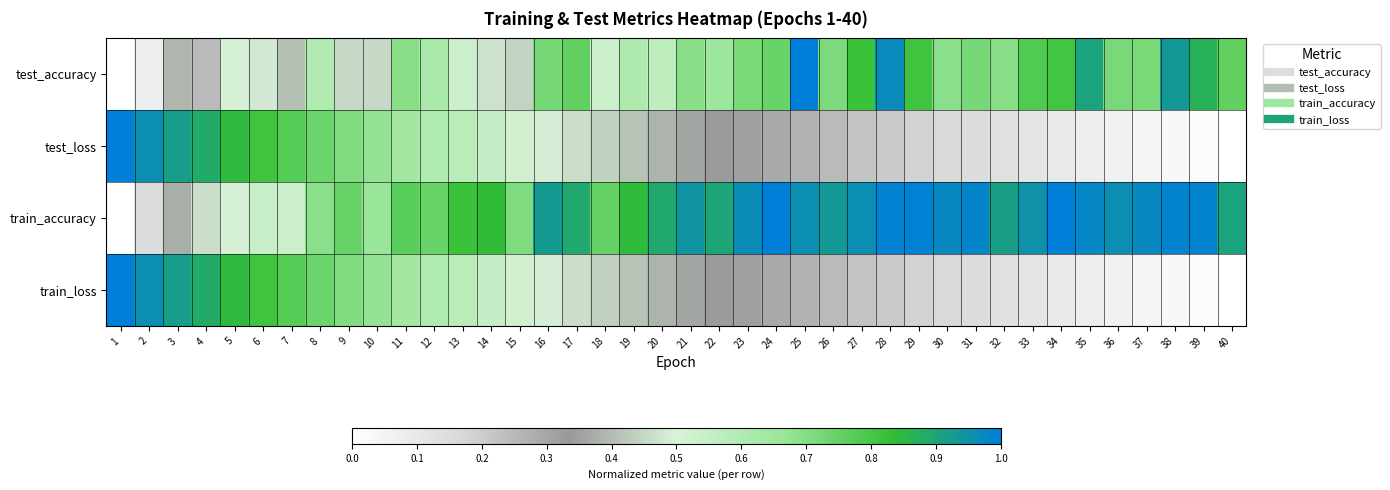

What is the greatest value displayed?

1.0